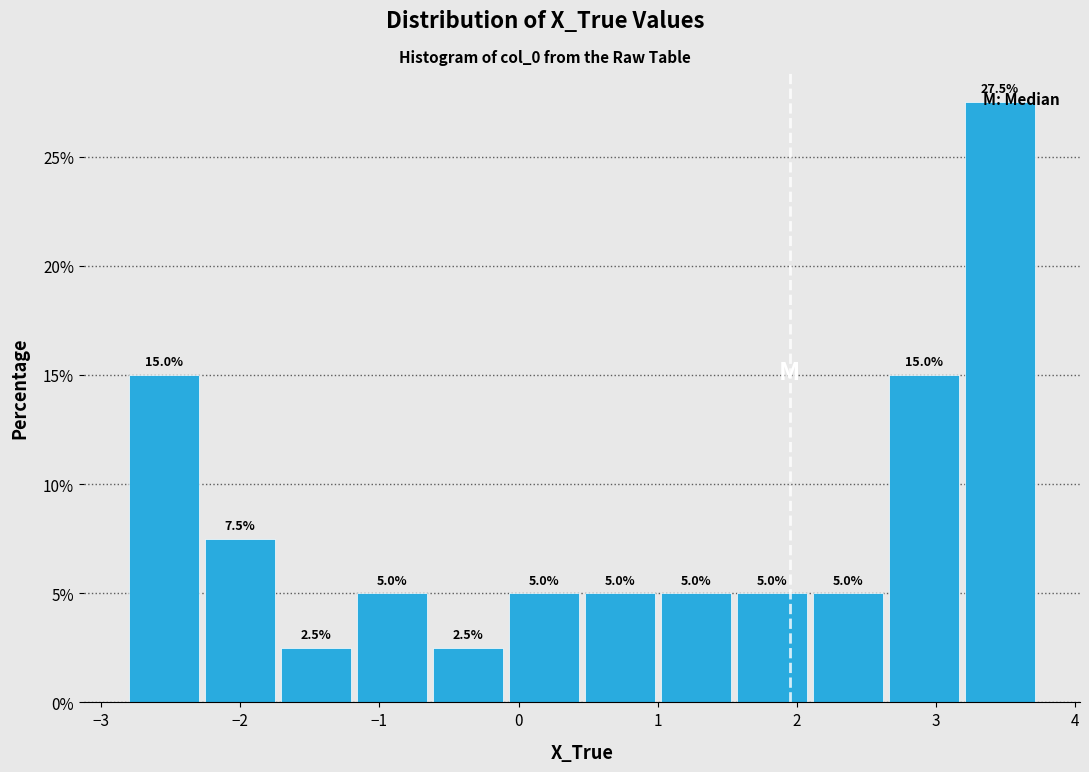

What is the height of the bar covering 1.5 to 2.1 on the x-axis? The bar edges are not printed on the chart, so give them approximately, as read against the axis.

5.0